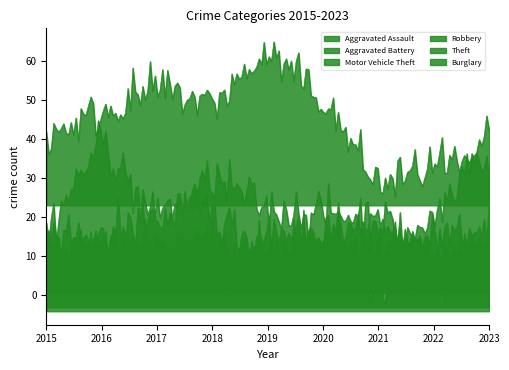

Is it true that Burglary equals 2 at 2021?

True